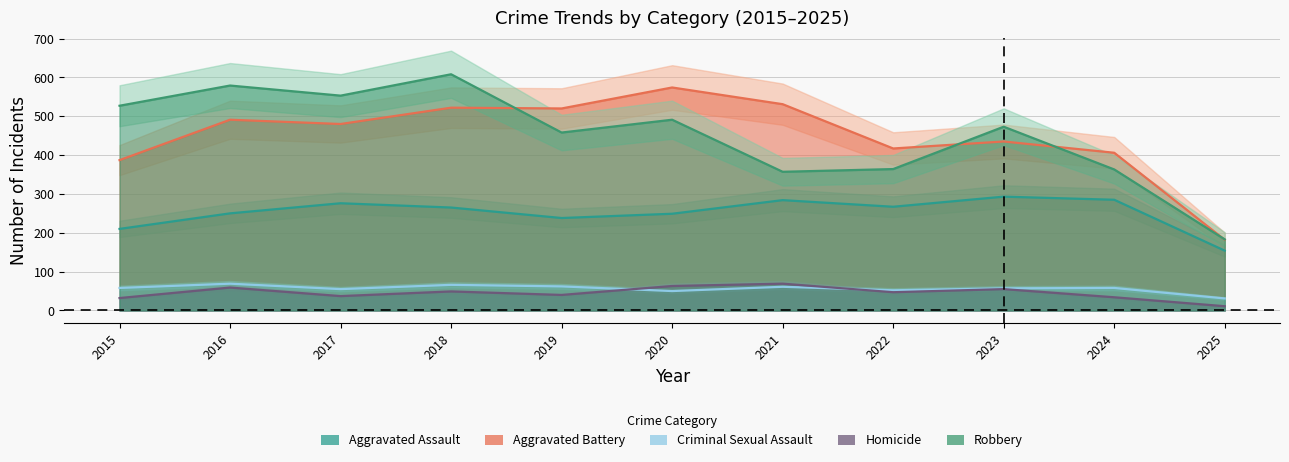

Between 2021 and 2023, which is larger?

2023